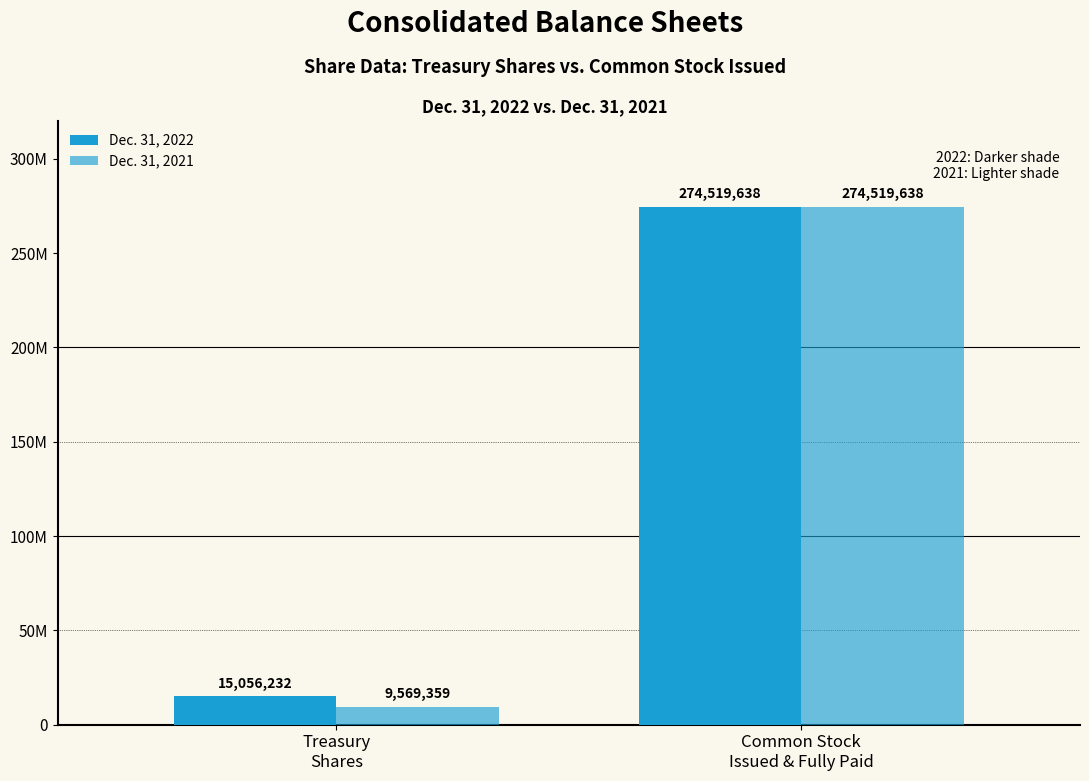

Rank the series by their average value, from highest to lowest.

Dec. 31, 2022, Dec. 31, 2021